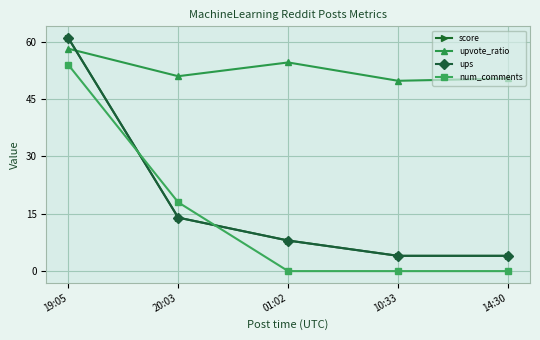

Is this an area chart (filled region under the line)?

No